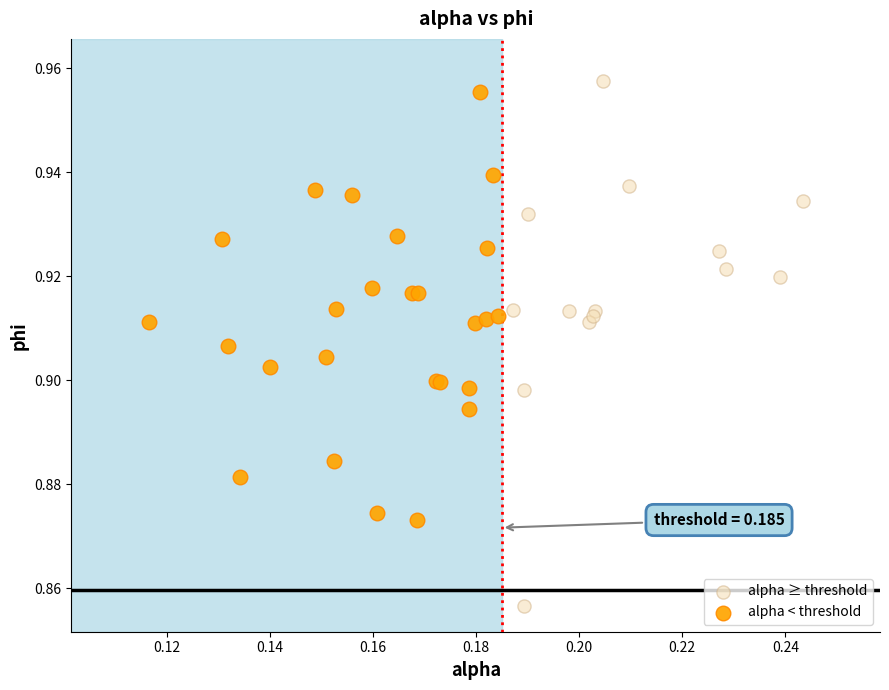

What are all the series names shown in the legend?

alpha ≥ threshold, alpha < threshold